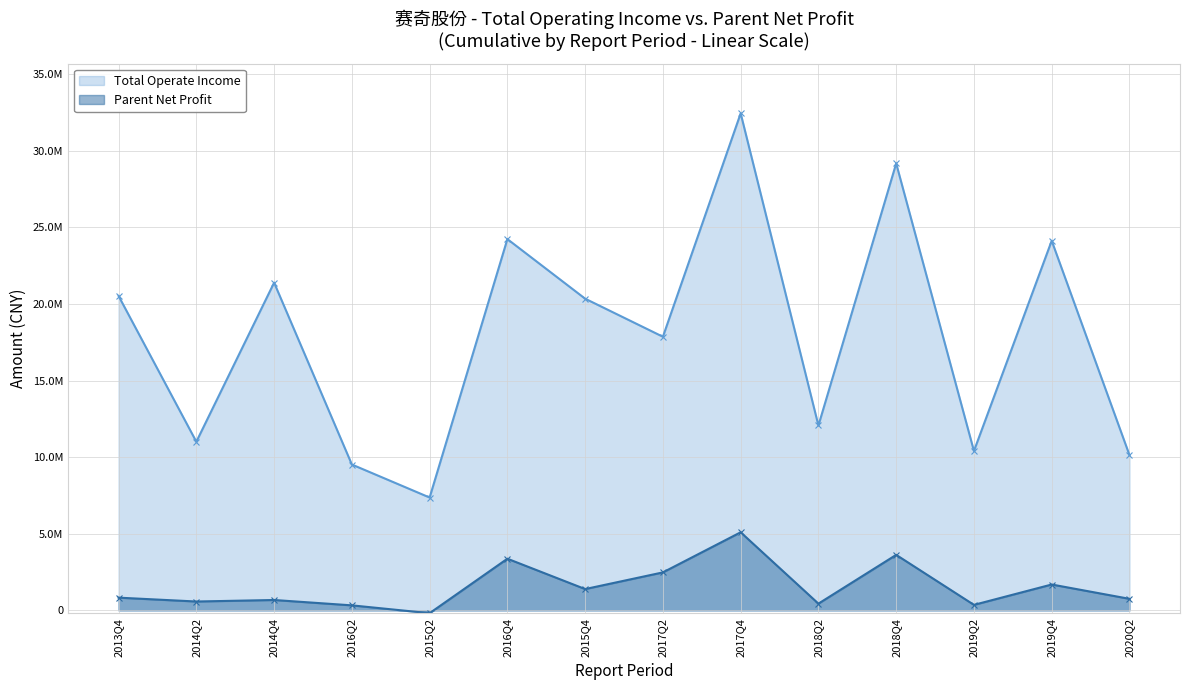

At which category does the chart reach its peak across all series?

2017Q4